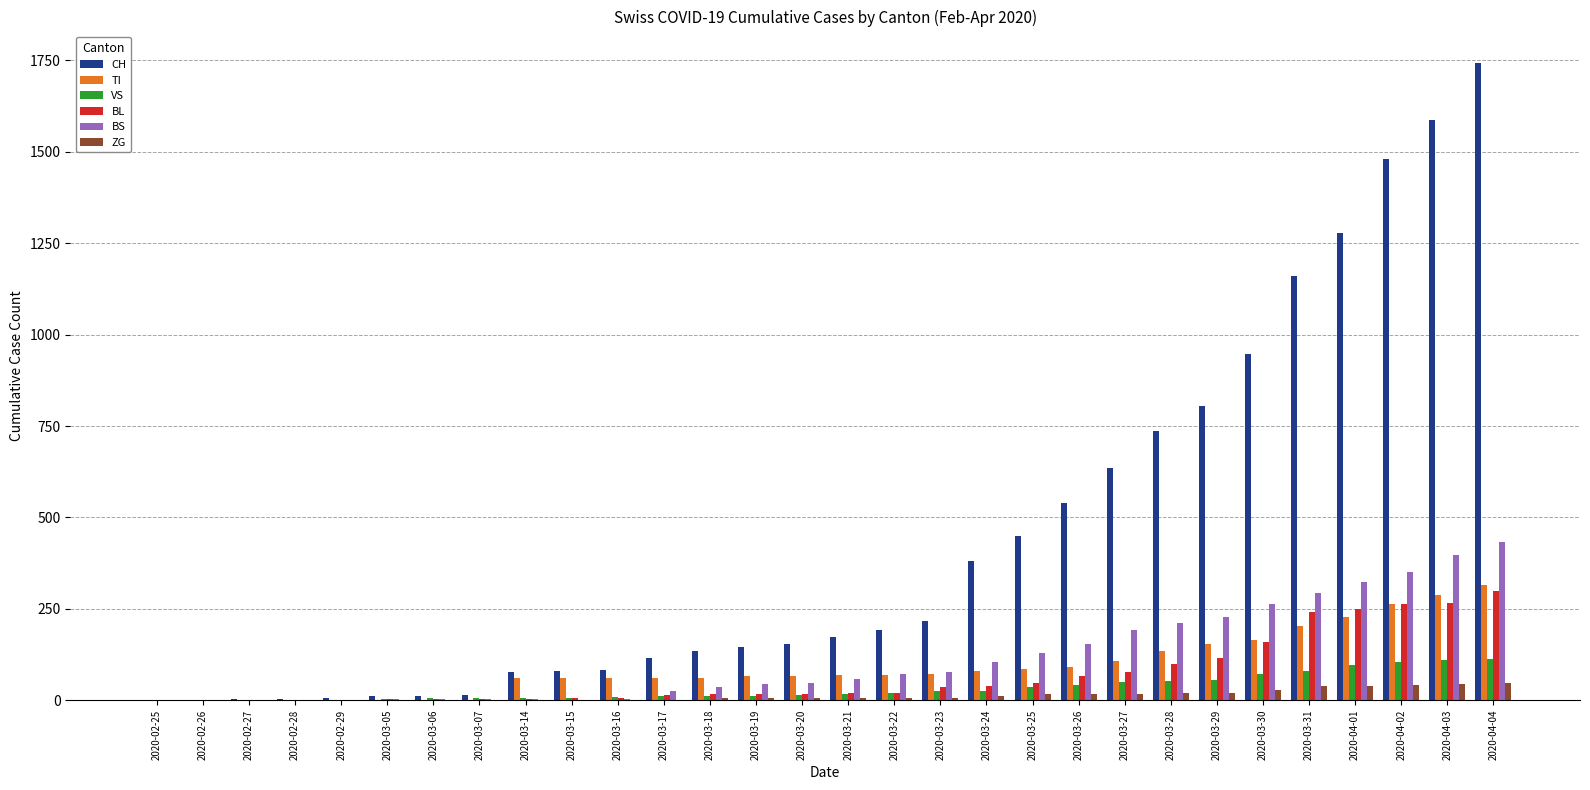

What is the greatest value displayed?

1742